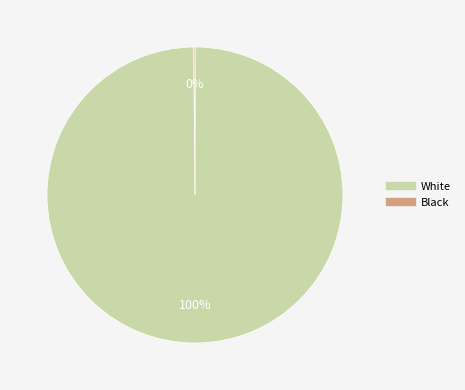

What is the largest slice in the pie chart?

White